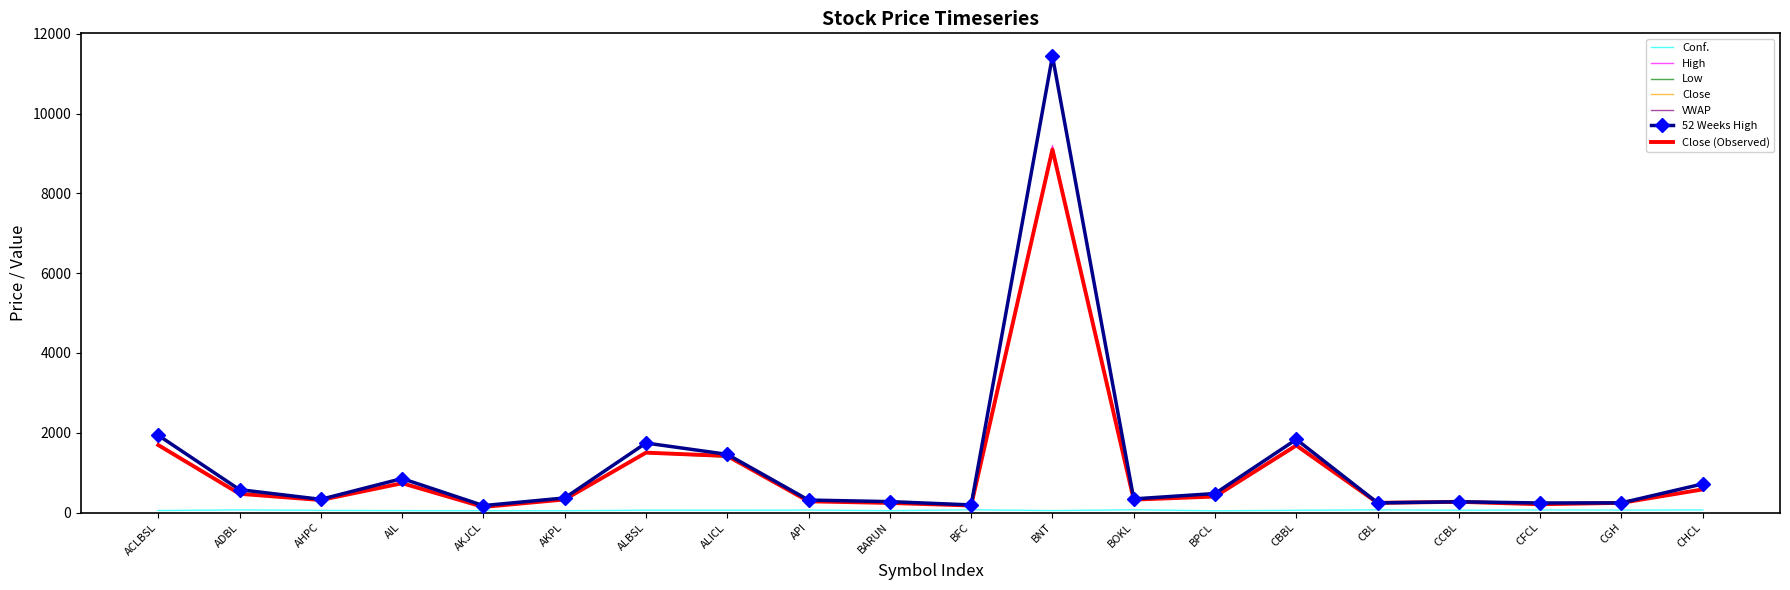

What is the label of the 10th point from the left?

BARUN